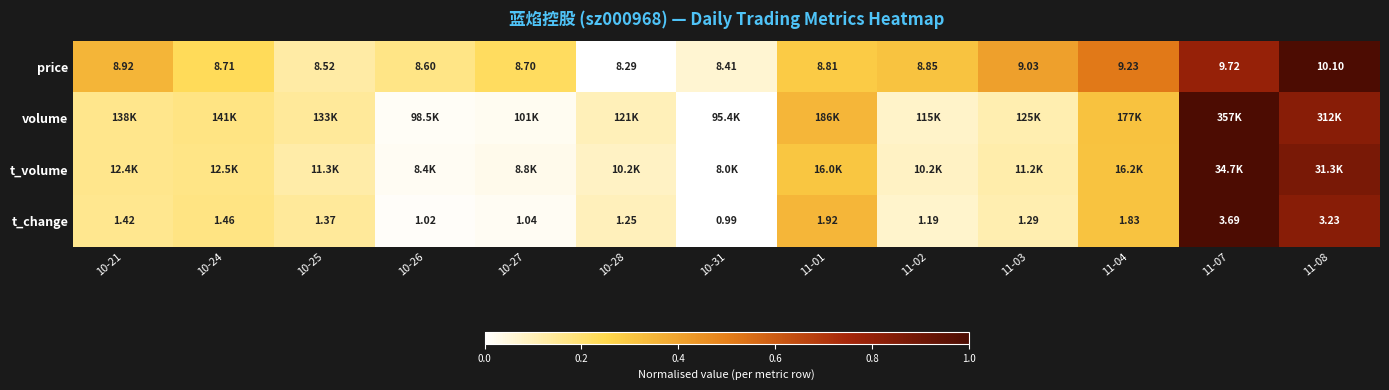

Is the value of price at 10-28 greater than the value of t_change at 11-04?

Yes